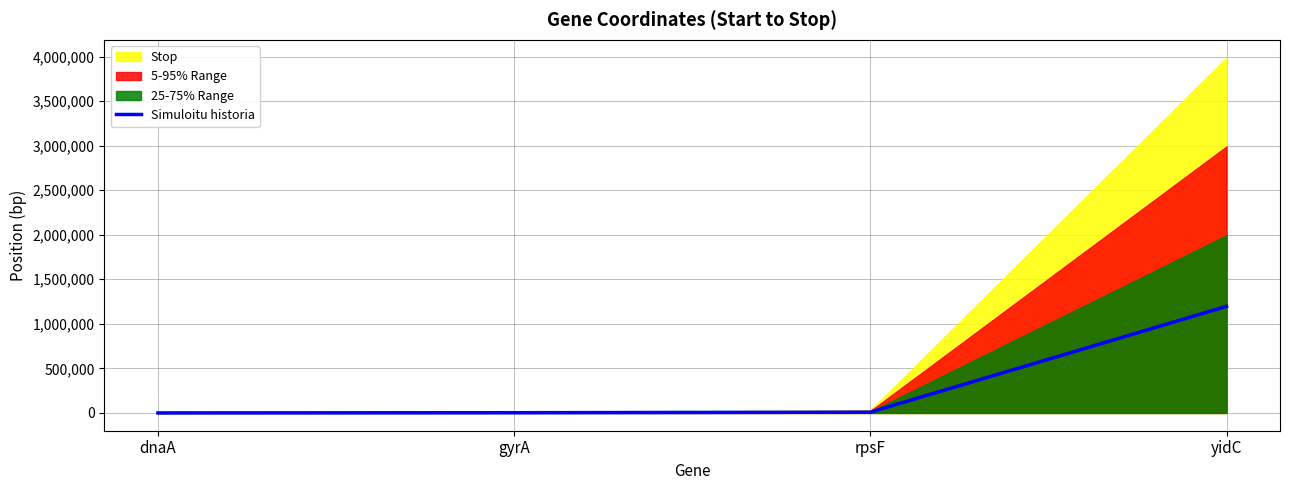

What is the sum of the values at rpsF and dnaA?

9361.2